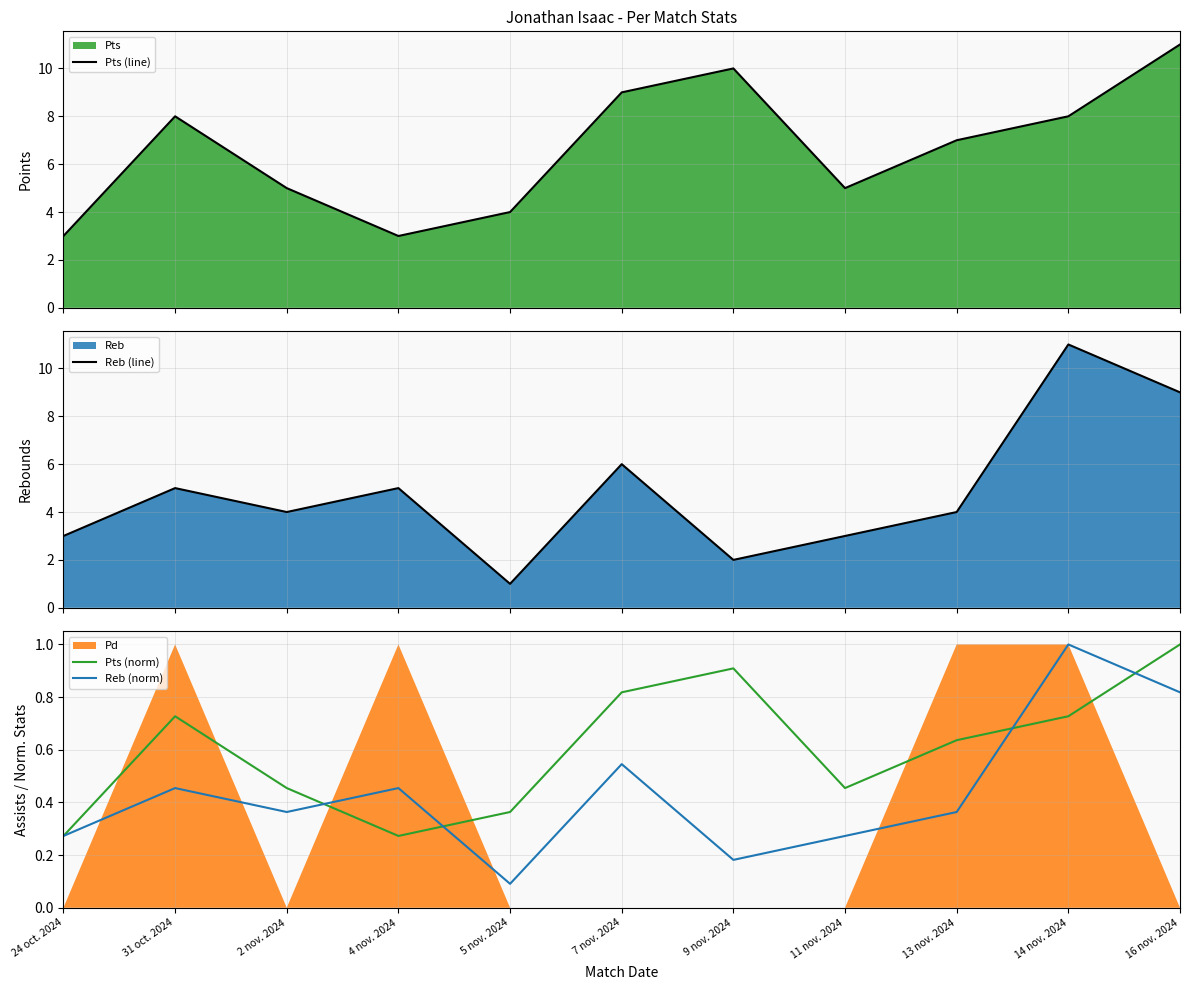

Does the chart display data point markers on the line(s)?

No